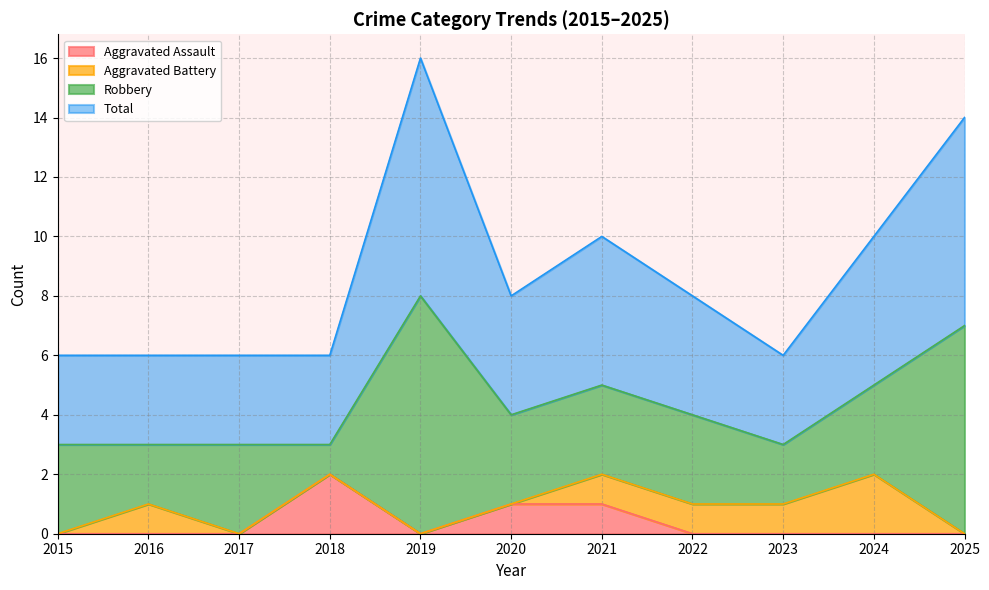

At which category is the sum across all series the highest?

2019